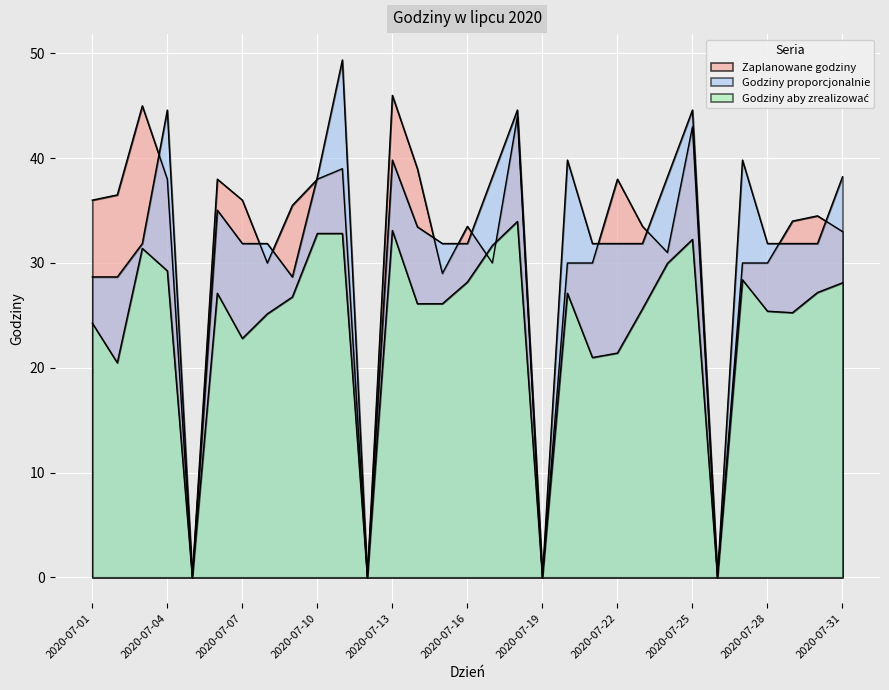

Which category has the highest value across all series?

2020-07-11